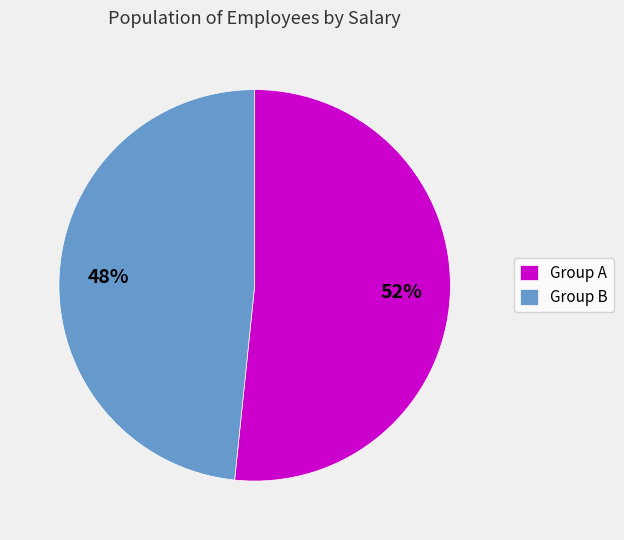

To the nearest percent, what percentage of the pie is Group B?

48%